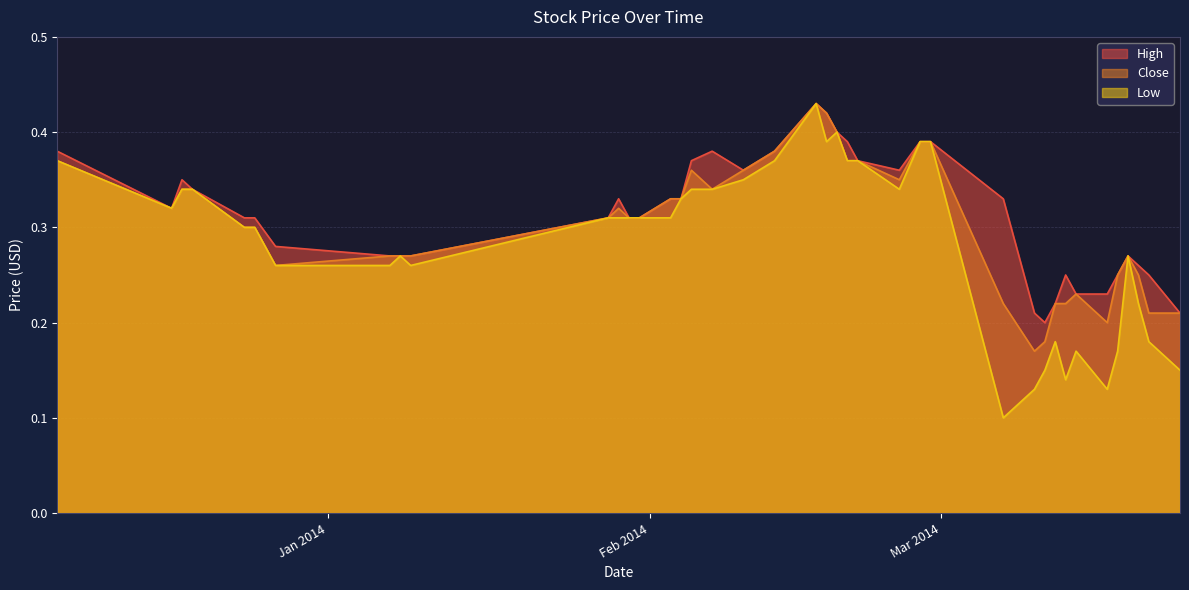

What is the difference between the second highest and minimum values in the Close series?

0.2